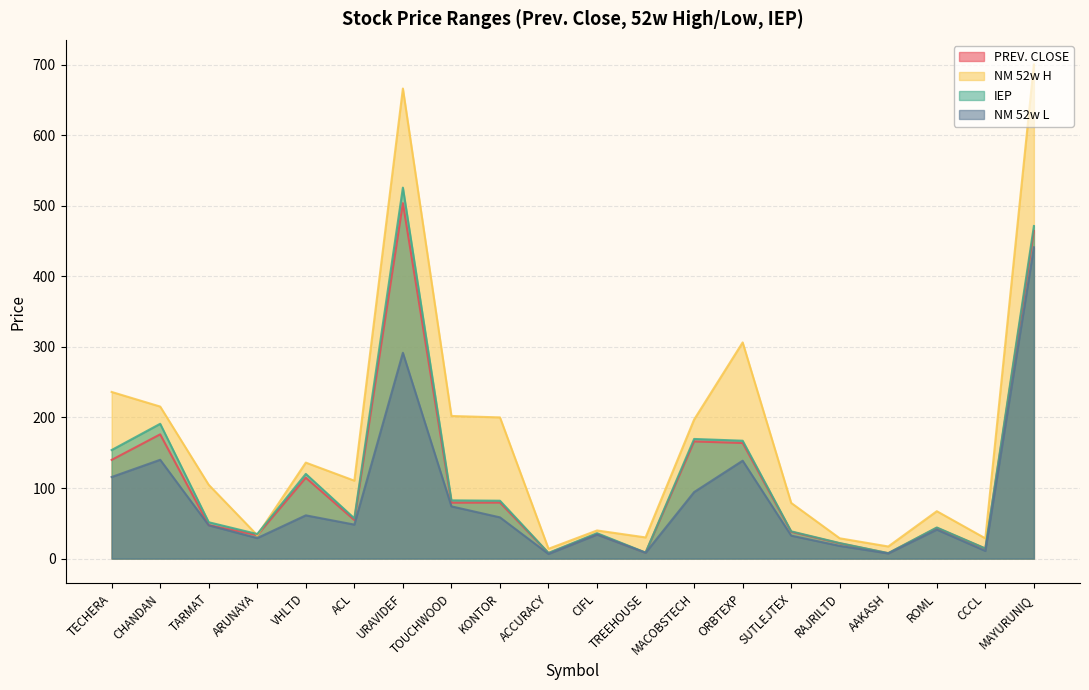

What is the spread (max minus min) of values at ACL?

62.3